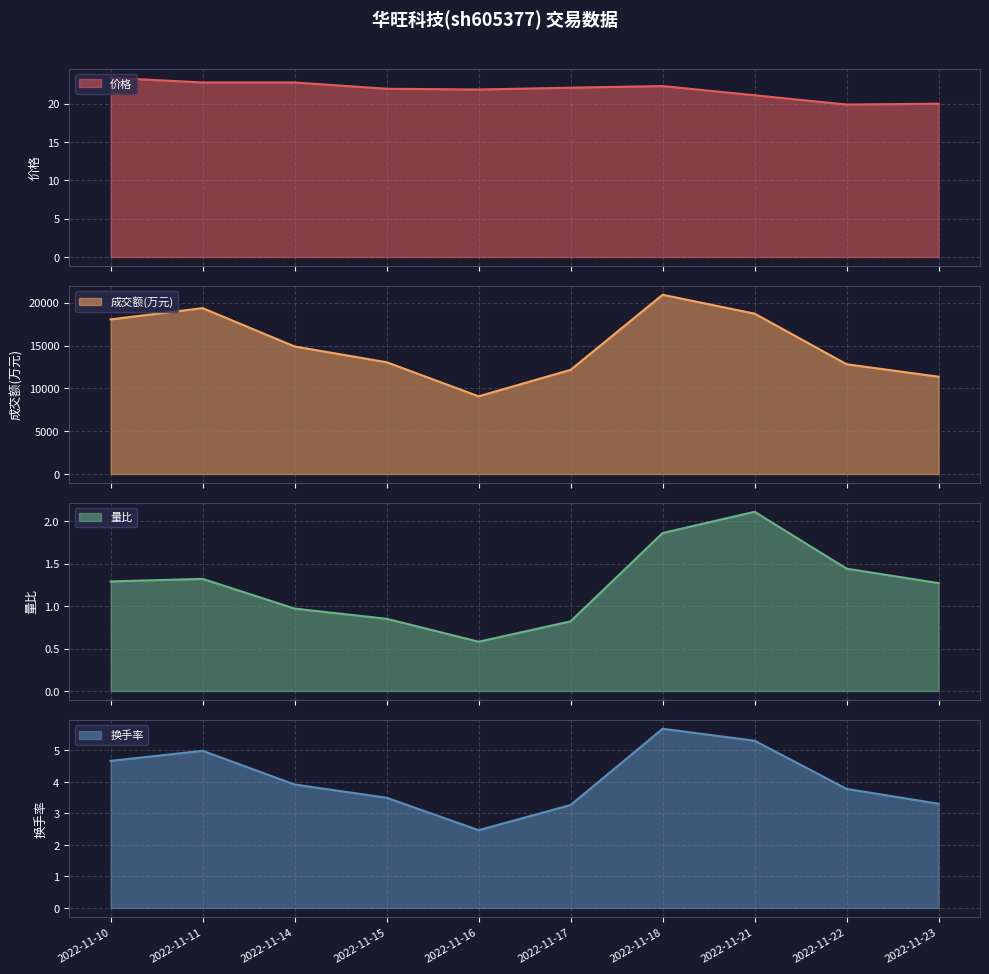

At which category does the chart reach its minimum across all series?

2022-11-16